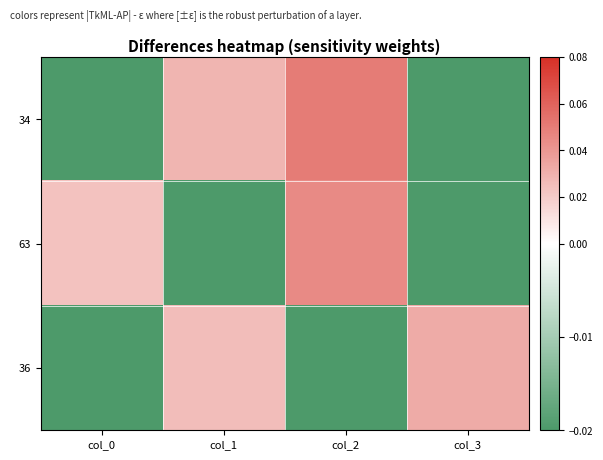

Between col_1 and col_2, which series saw the biggest shift?

63